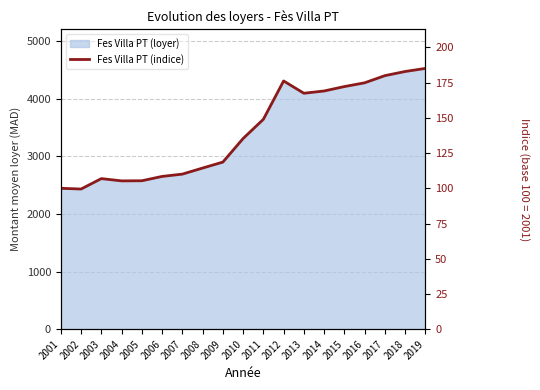

Does the chart have visible grid lines?

Yes